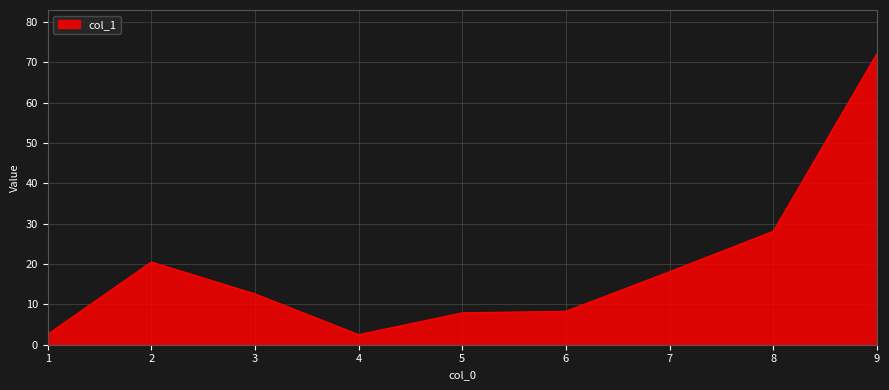

What is the difference between the maximum and minimum values?

69.6